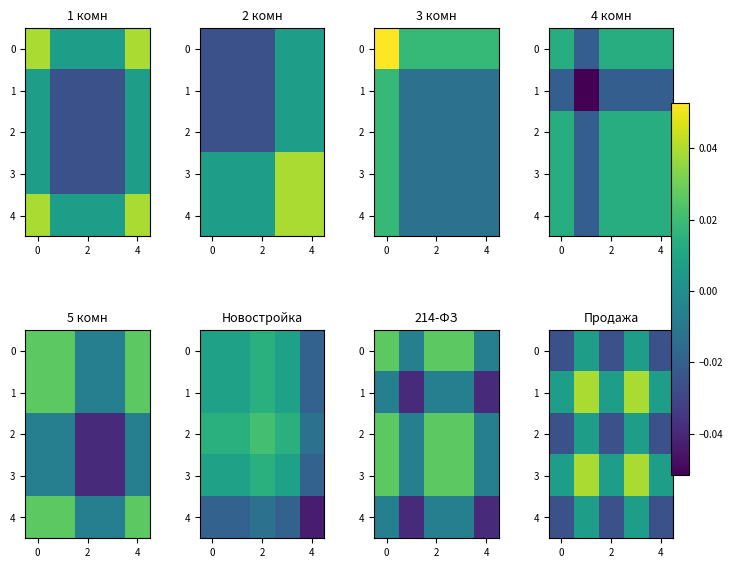

How many values in the 2 series exceed 0?

2